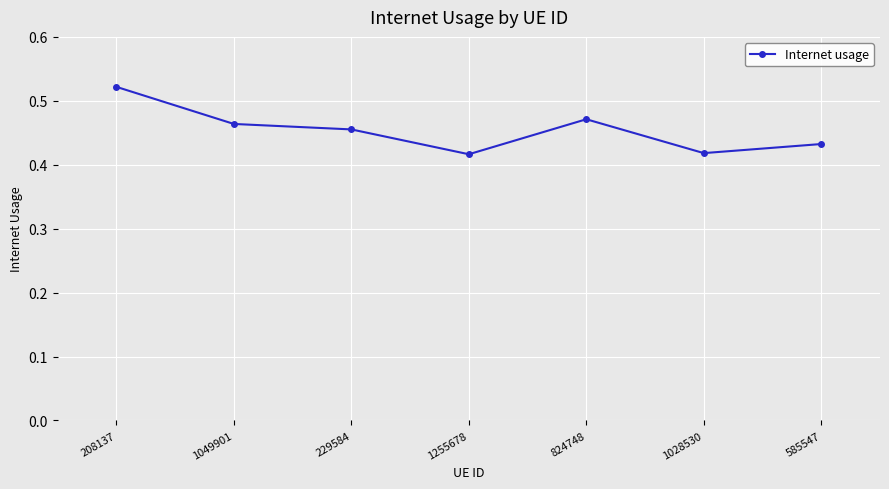

Which category has the highest value across all series?

208137